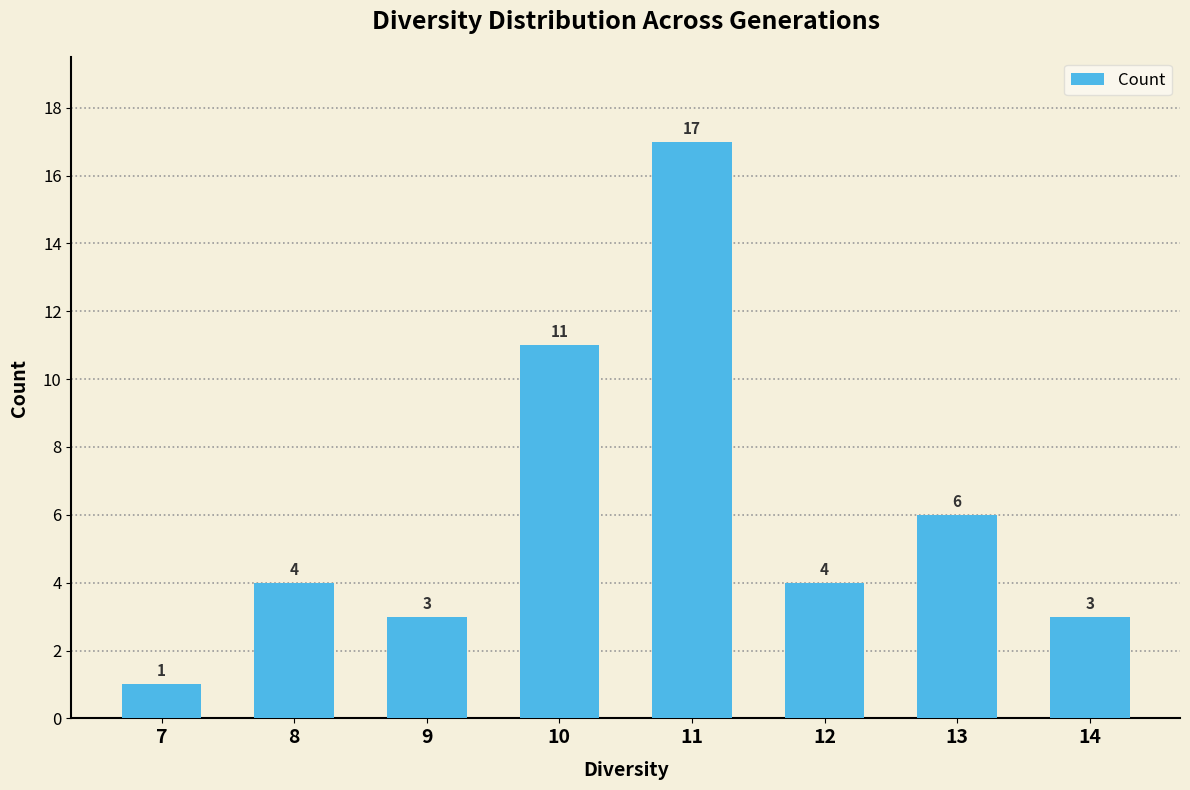

Count the number of categories in the chart.

8